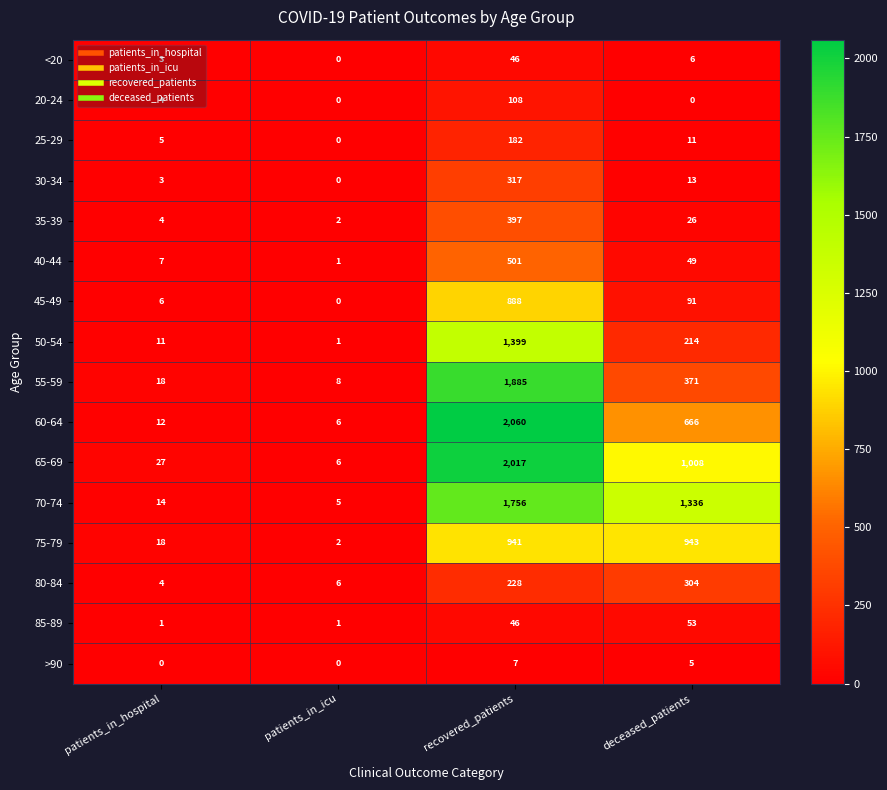

Which series has the widest spread of values?

60-64